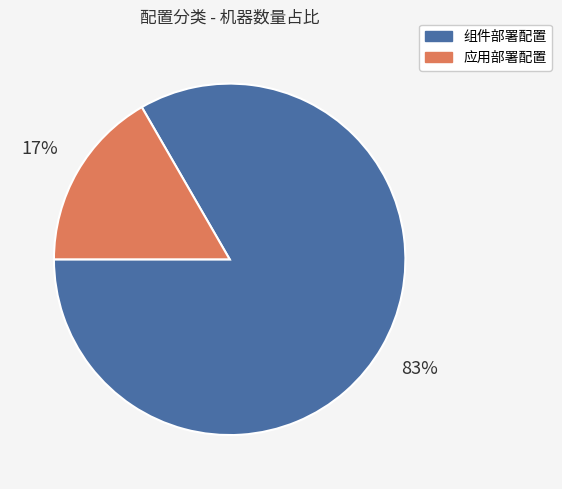

To the nearest percent, what is the average slice percentage?

50%